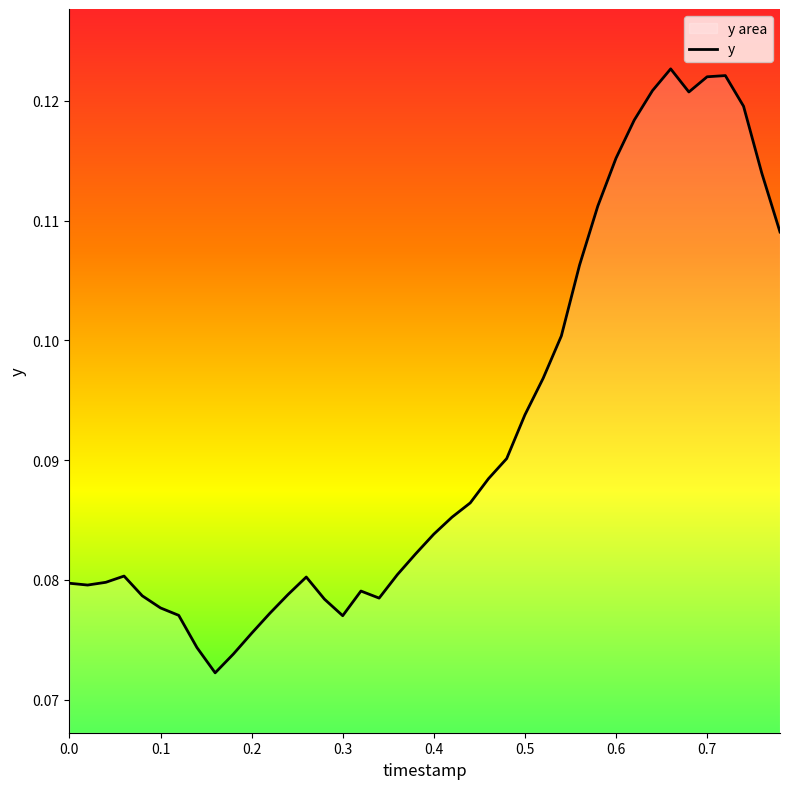

The chart shows a value of 0.0 at 0.5. True or false?

False